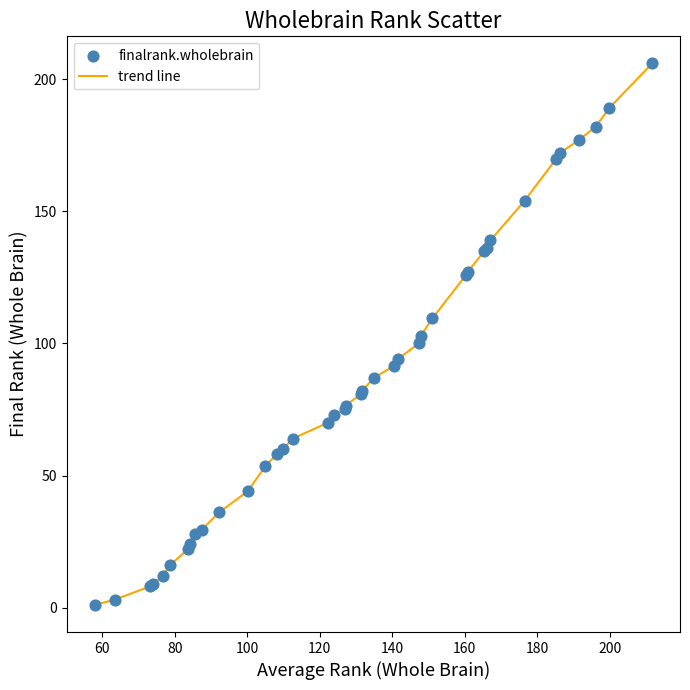

What is the greatest value displayed?

206.0